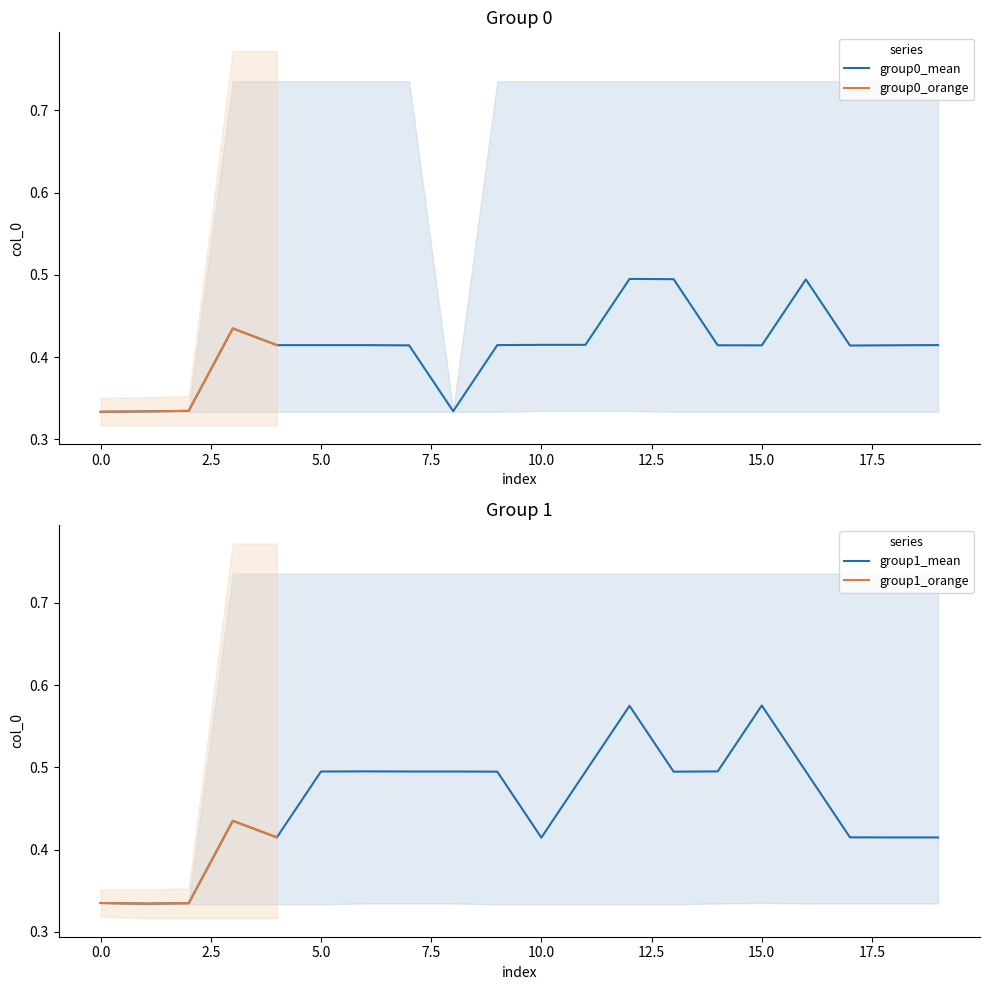

The col_0_group0 series shows 0.4 at 4. True or false?

False